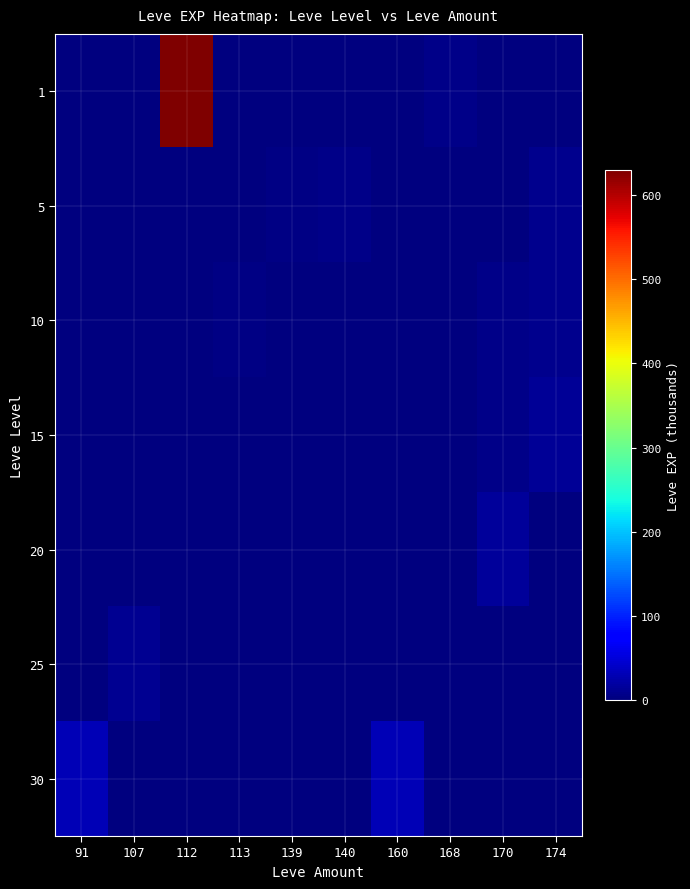

Which series has the largest total across all categories?

1